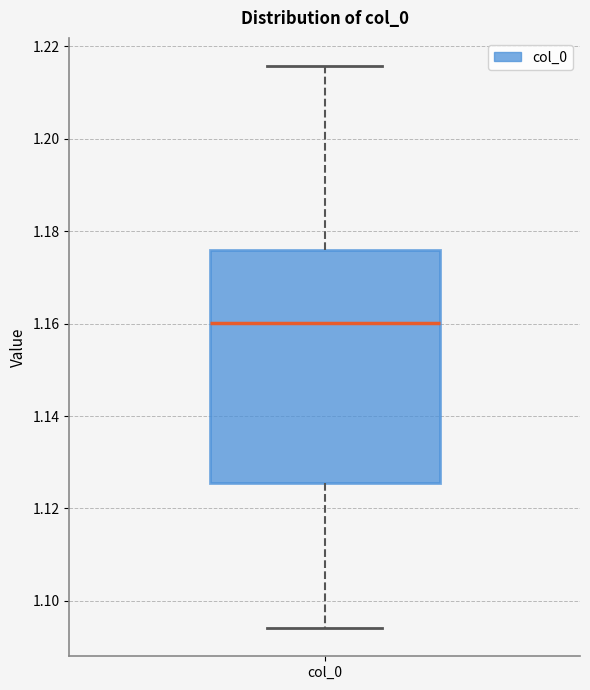

Transcribe this box plot: give where the median line is, the range the box spans, and where the two whiskers end, as read against the y-axis. The values are not printed on the chart, so give them approximately, as read against the axis.

median 1.160, box 1.126 to 1.176, whiskers 1.094 to 1.216